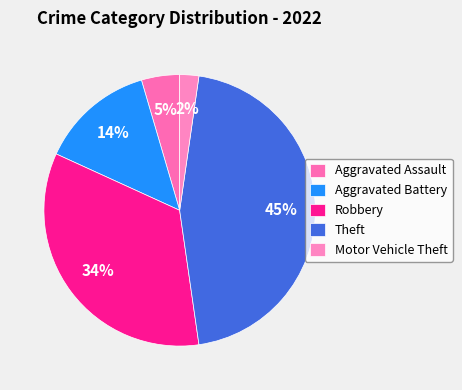

Rank the categories by value from highest to lowest.

Theft, Robbery, Aggravated Battery, Aggravated Assault, Motor Vehicle Theft